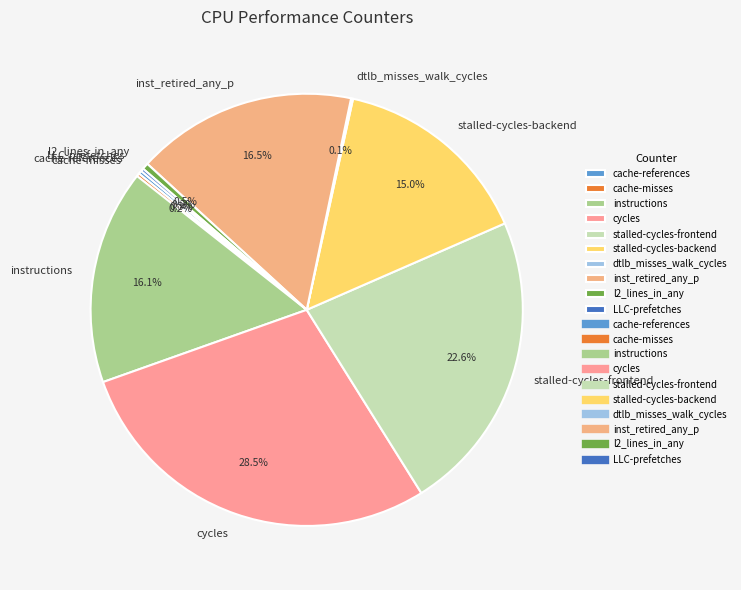

Is there any slice that represents more than half of the pie?

No